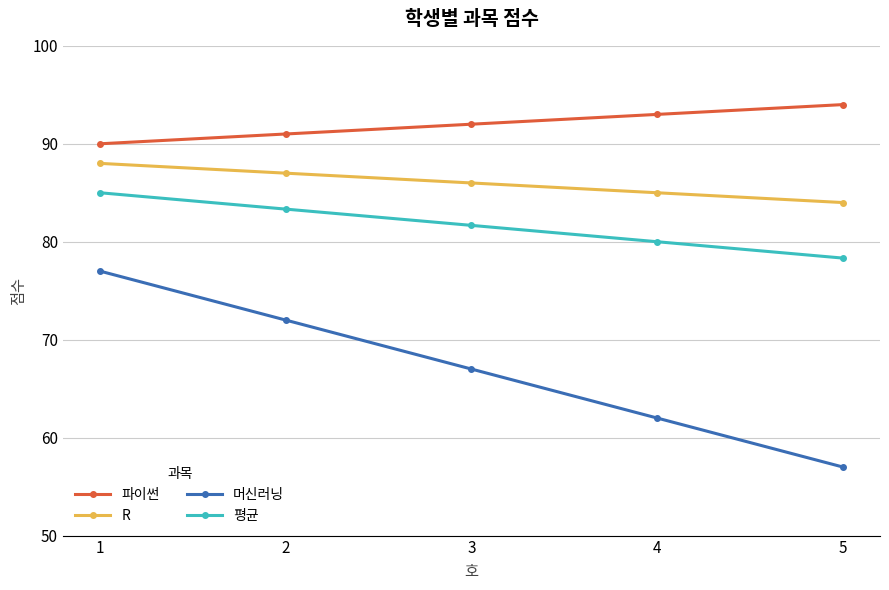

Which label corresponds to the largest value in the chart?

5